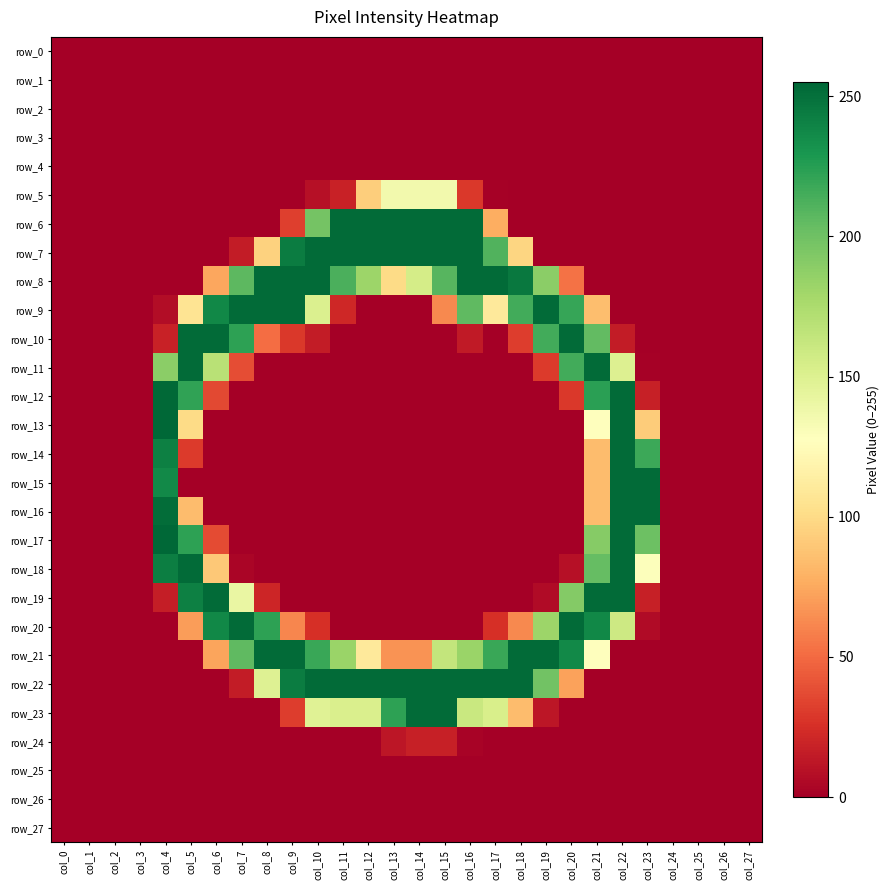

Which series changed the most between col_25 and col_27?

row_0